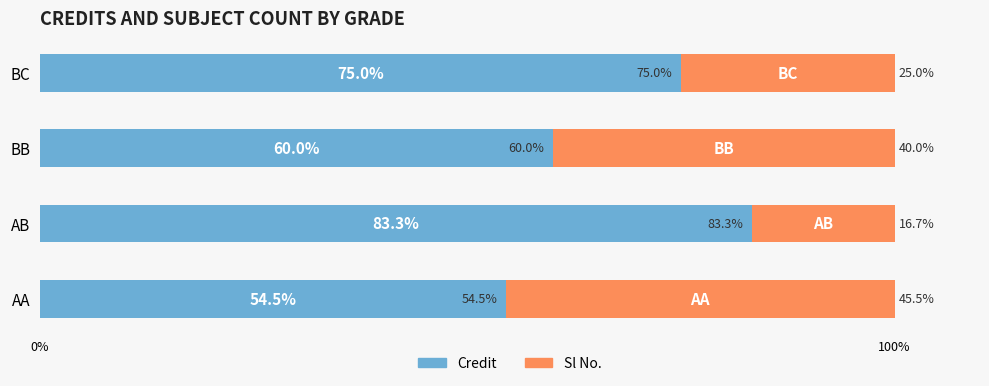

What is the difference between the Credit values at BC and BB?

15.0